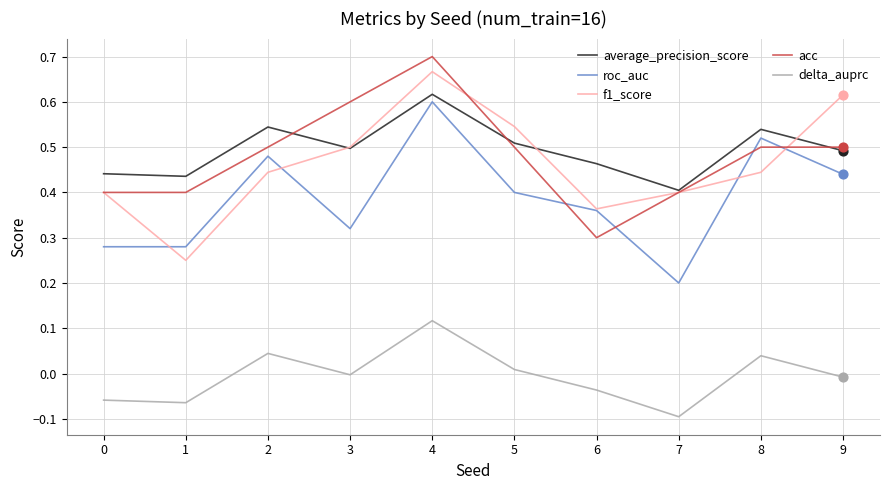

Is the value of average_precision_score at 4 greater than the value of f1_score at 6?

Yes